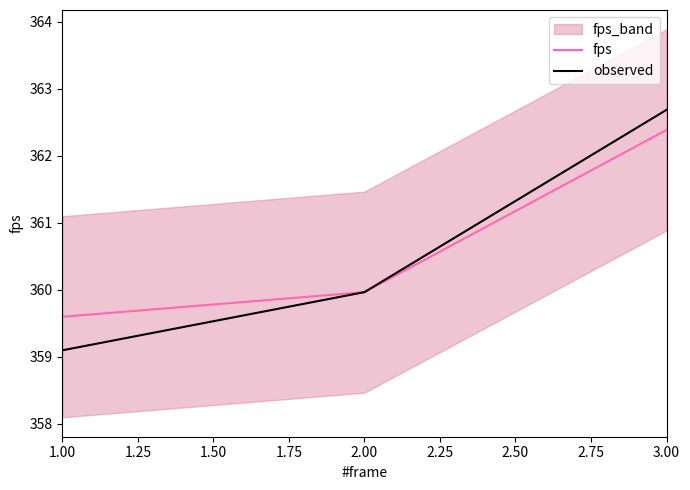

The observed series shows 362.7 at 3.00. True or false?

True